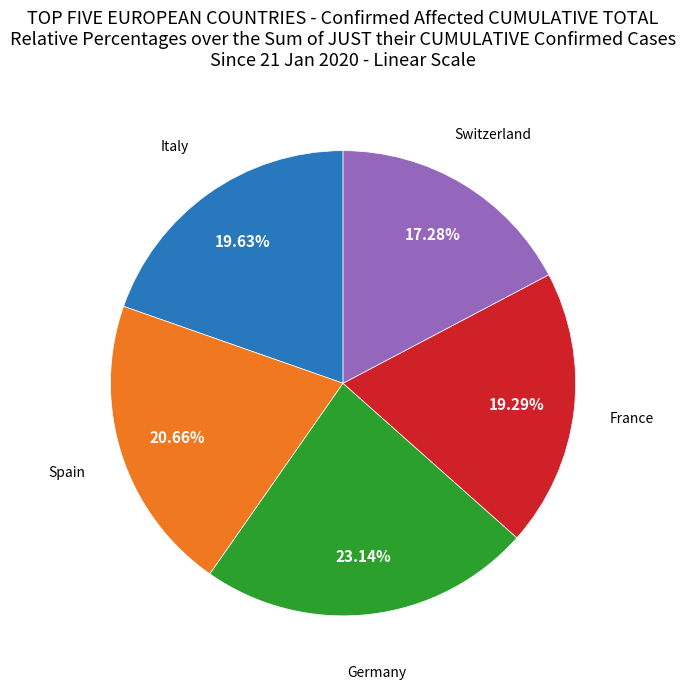

Does any single category account for the majority?

No